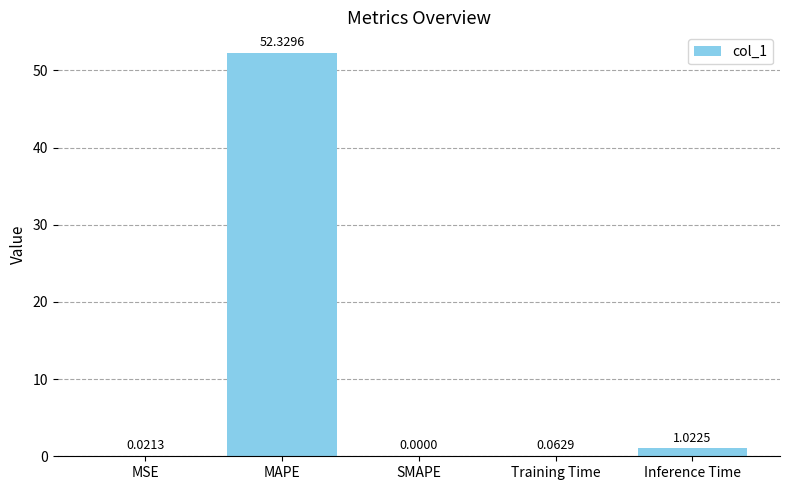

Is it true that the value at SMAPE is 0.0?

True